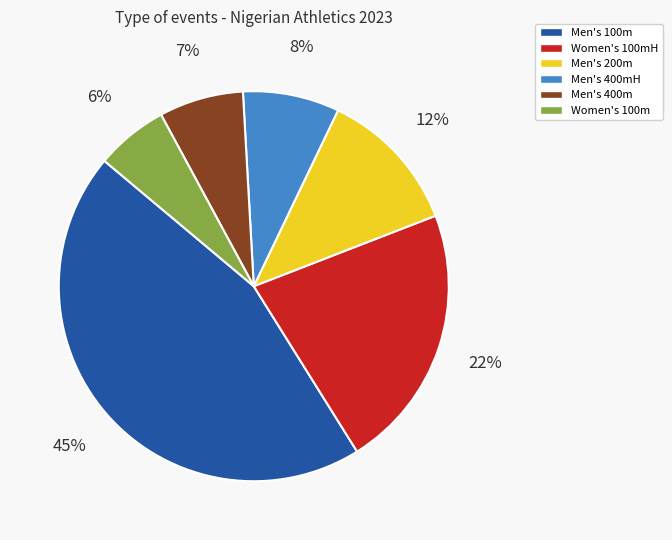

To the nearest percent, what is the difference between the largest and smallest slice percentages?

39%